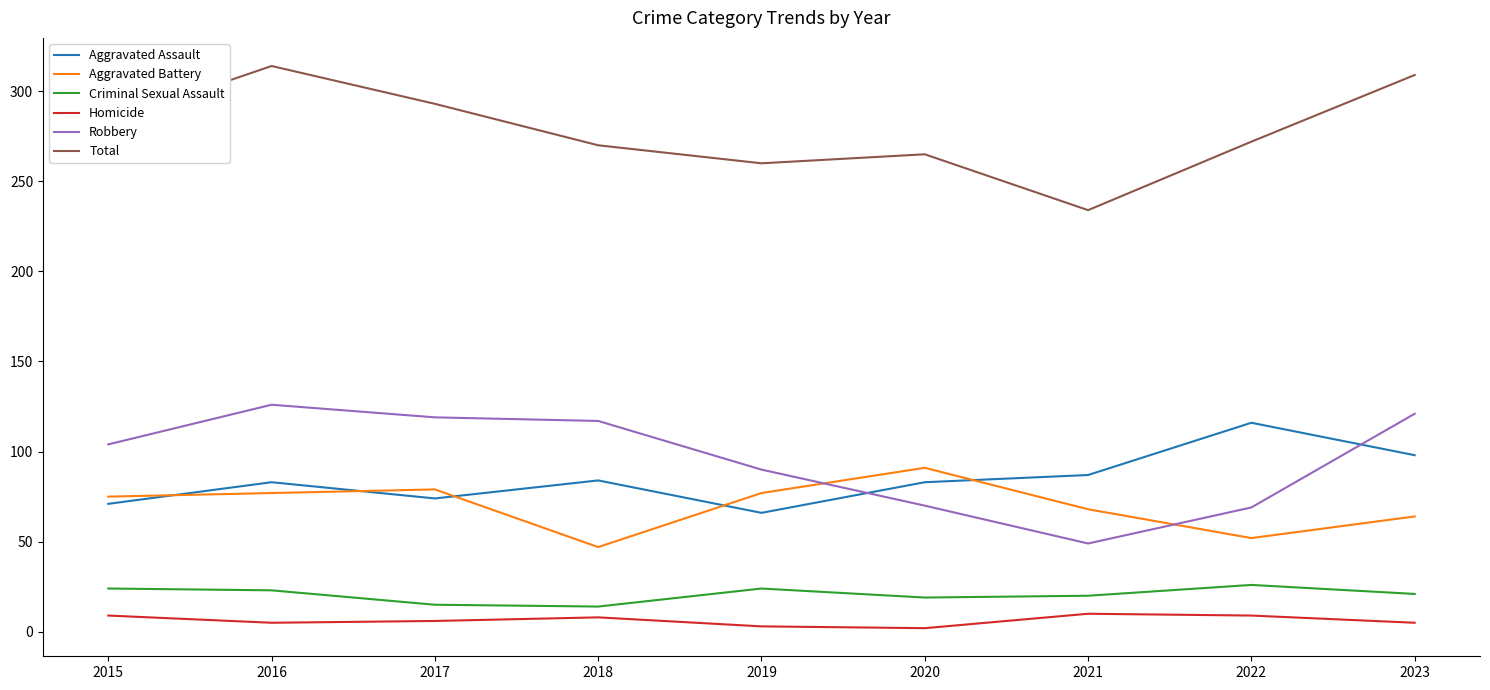

What is the average value of the Aggravated Battery series?

70